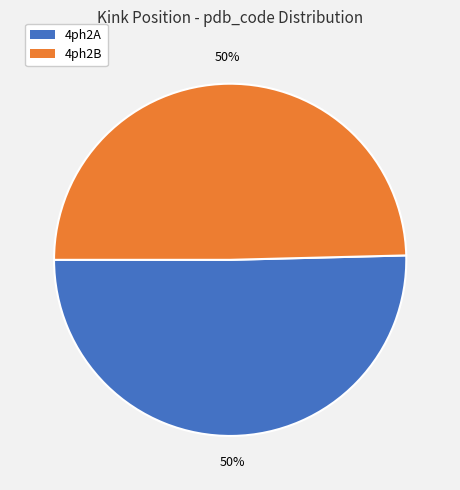

Do 4ph2A and 4ph2B together represent more than half of the pie?

Yes